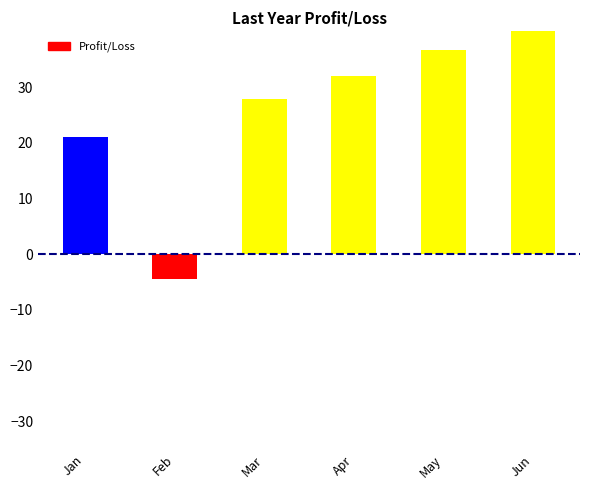

Is it true that the value at Jun is 42.2?

True